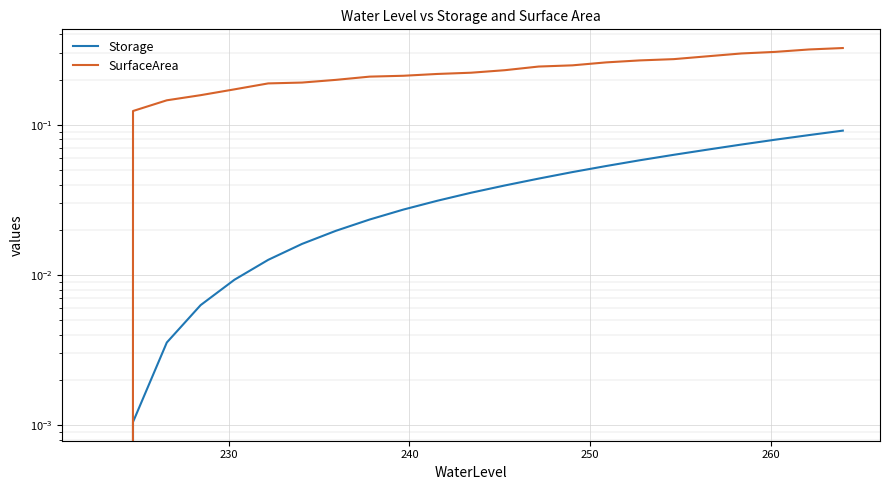

What is the sum of all Storage values?

0.9